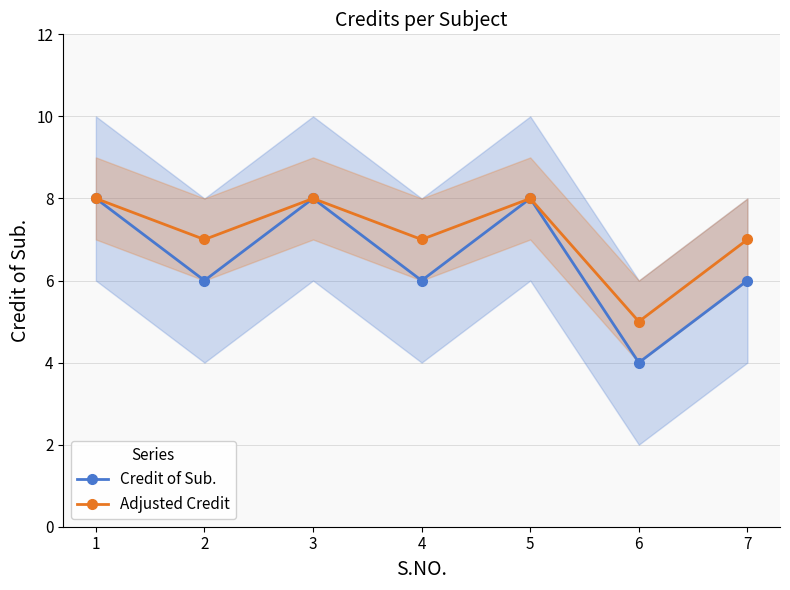

What is the highest value of the Adjusted Credit series?

8